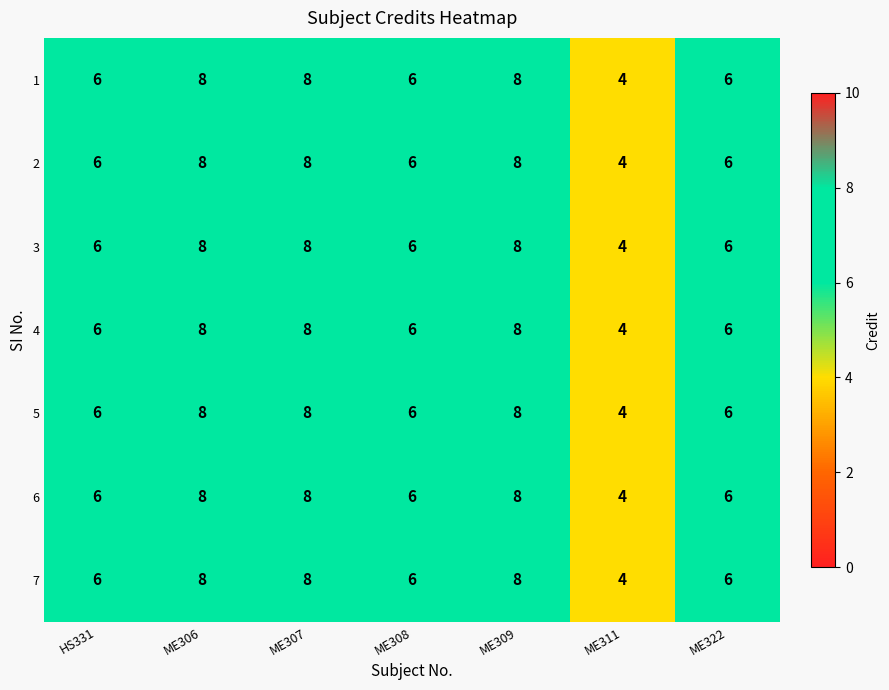

What is the approximate value of 3 at ME311?

4